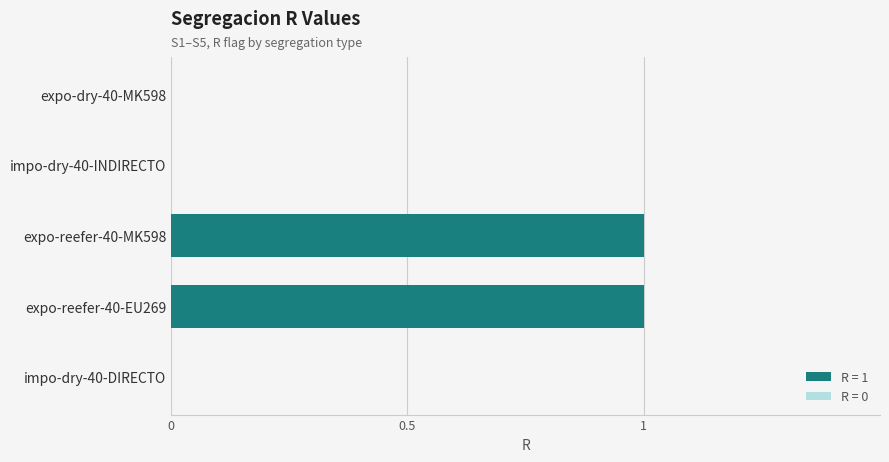

Is it true that the value at expo-reefer-40-EU269 is 1?

True